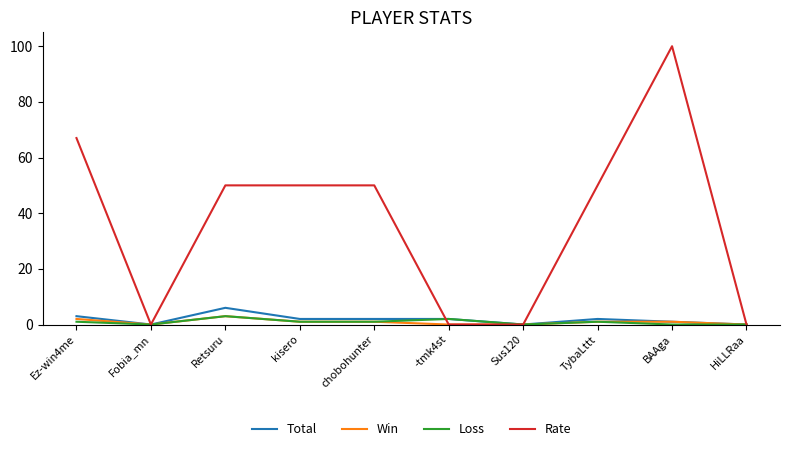

The Rate series shows 83 at kisero. True or false?

False